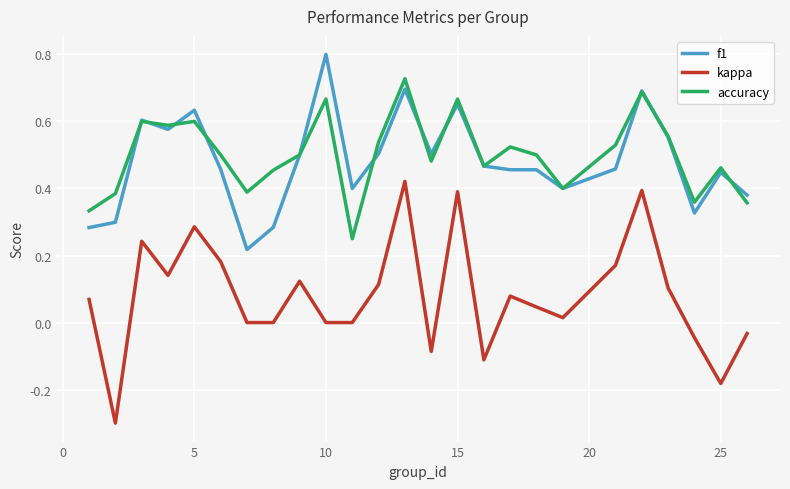

Which series has the largest total across all categories?

accuracy